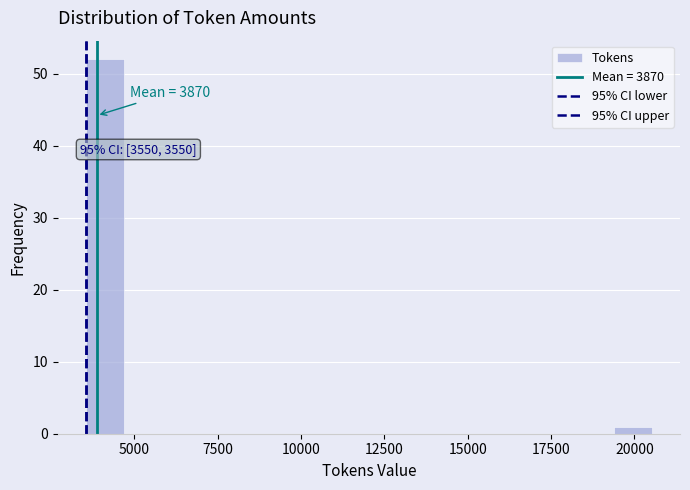

Read against the x-axis, roughly where is the centre of the tallest bar?

4000